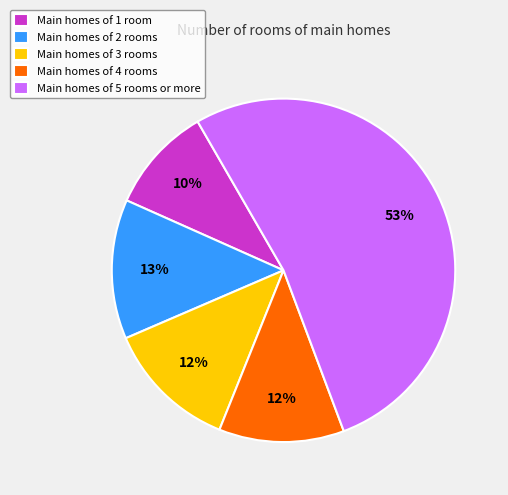

To the nearest percent, what is the average slice percentage?

20%